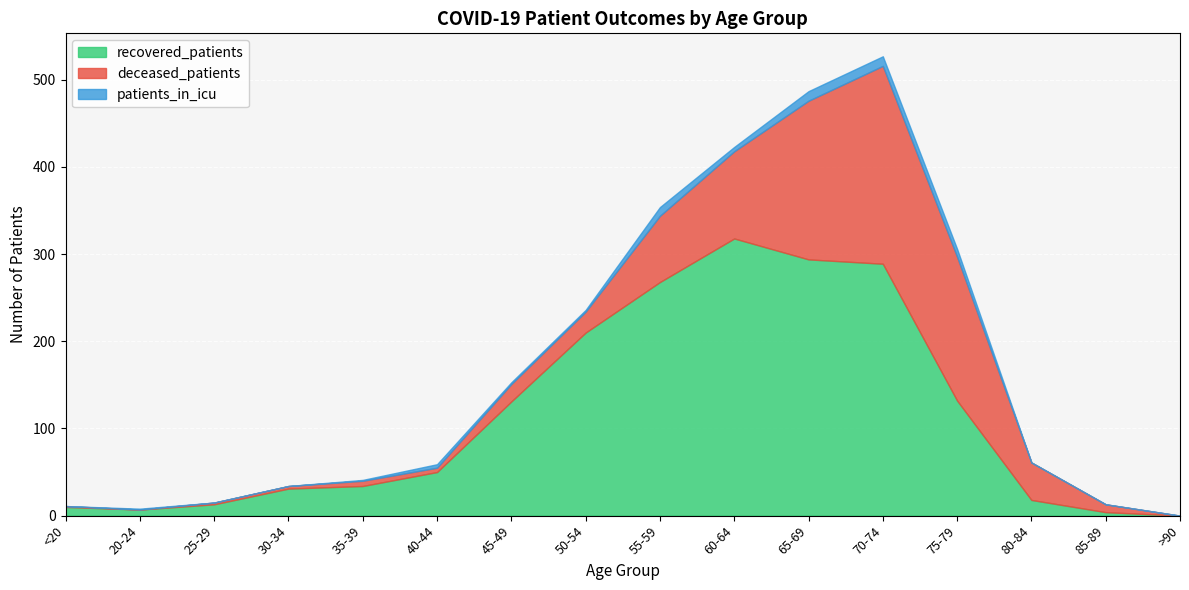

After their last crossing, which series has the higher values: deceased_patients or patients_in_icu?

deceased_patients